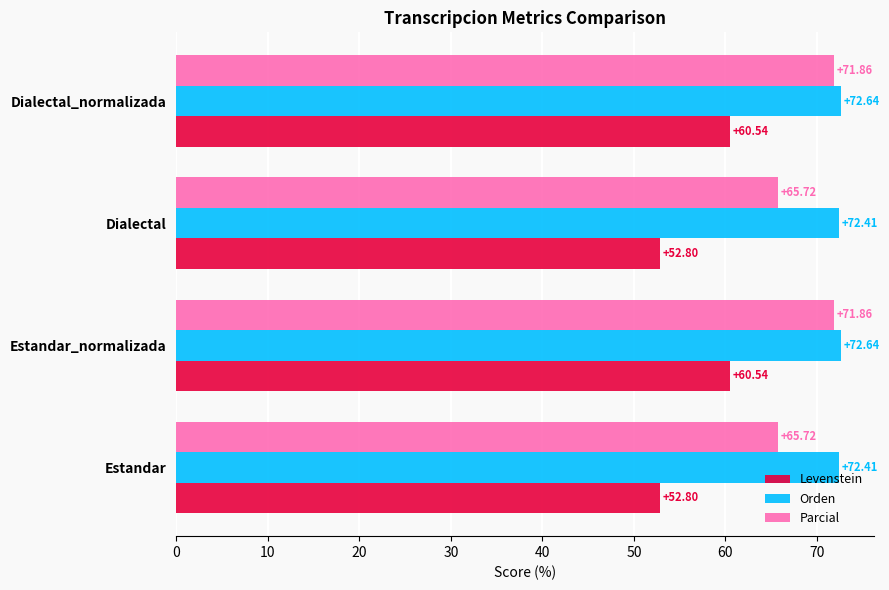

List the series in order of their overall mean, lowest first.

Levenstein, Parcial, Orden